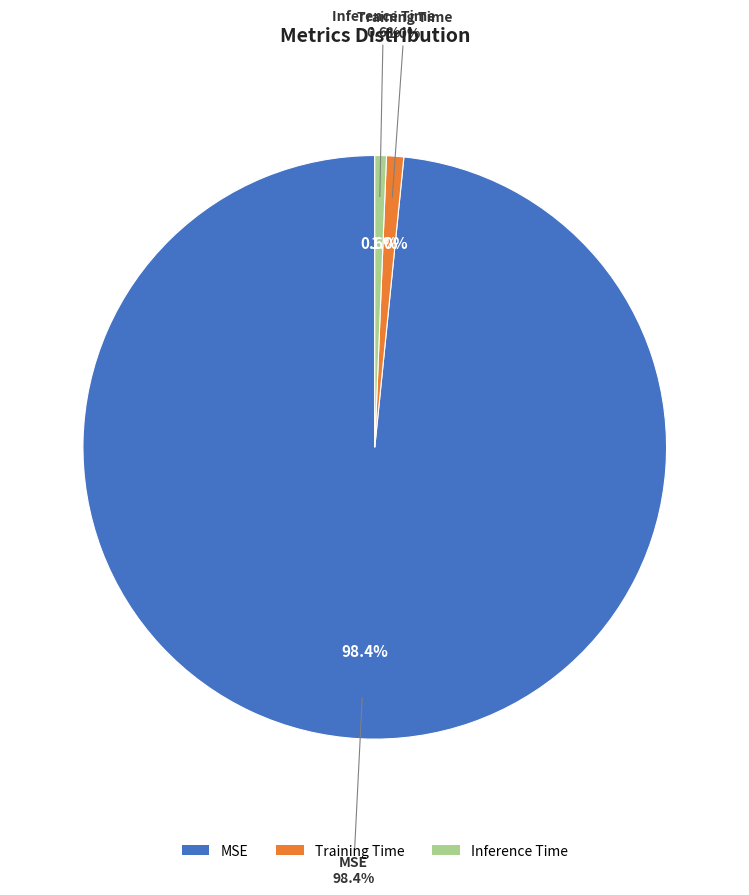

To the nearest percent, what portion does Training Time represent?

1%